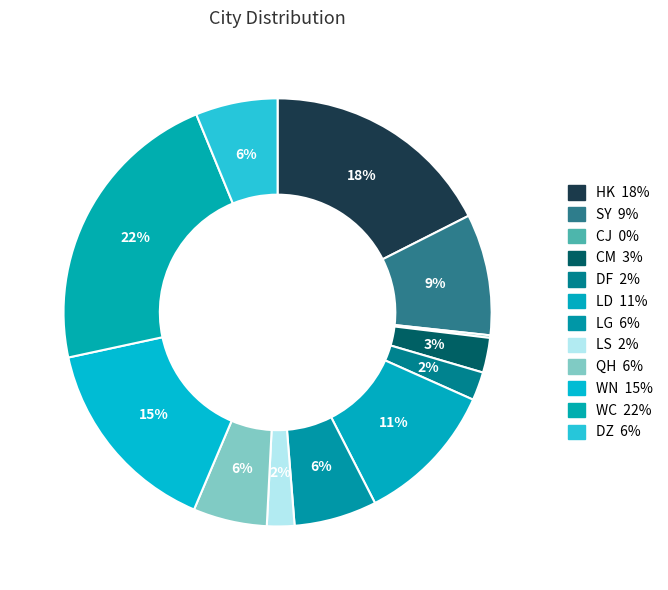

Which category has the smallest portion of the pie?

CJ